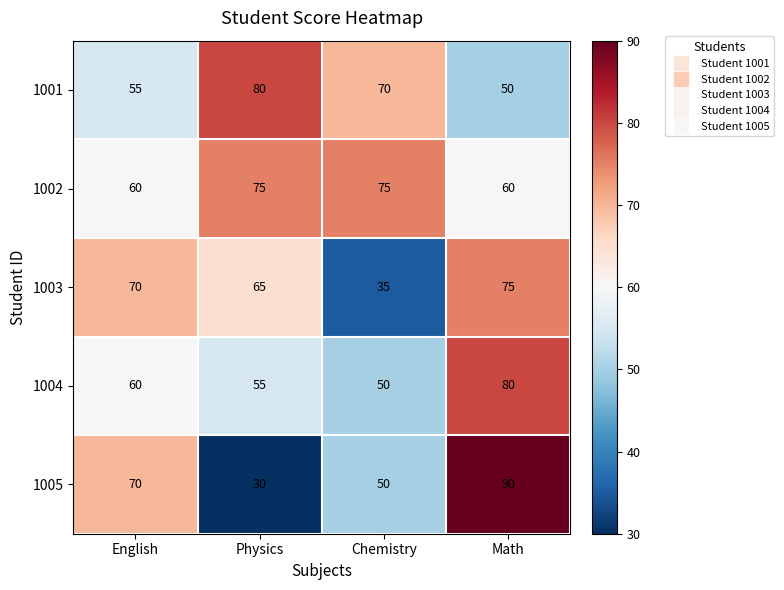

At which category does the chart reach its peak across all series?

Math